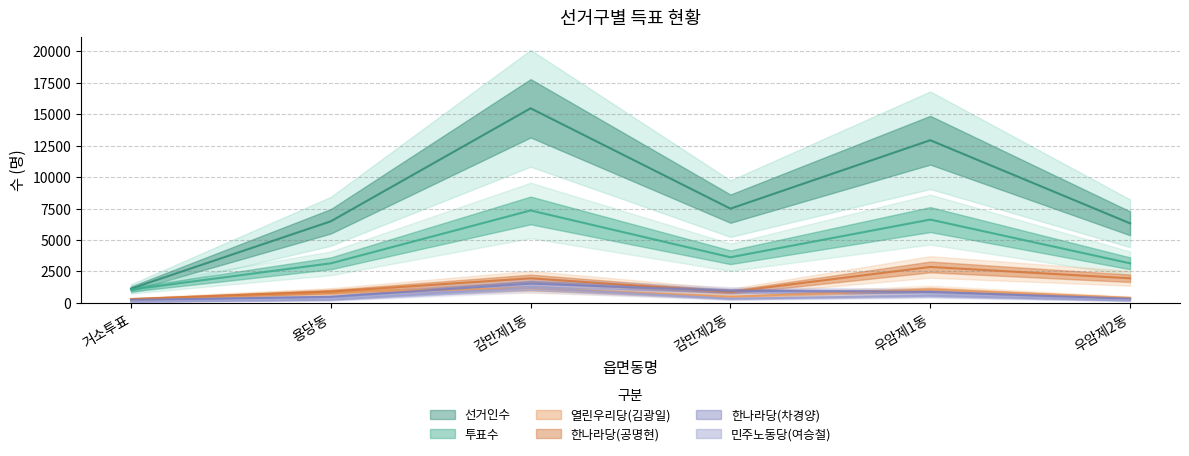

Where is 한나라당(공명현) nearest to the value 1581?

감만제1동